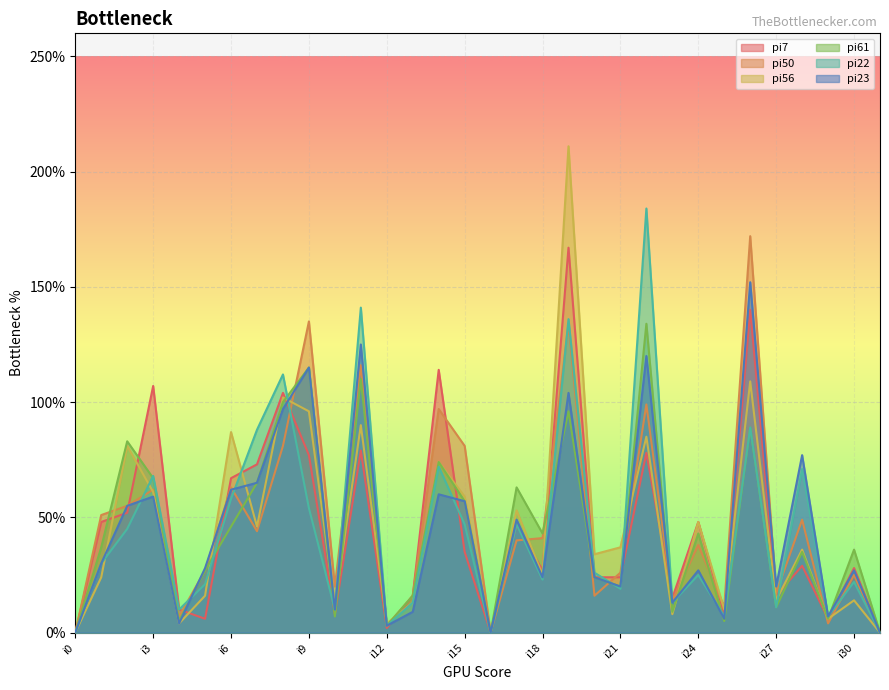

Rank the categories by pi7 value from lowest to highest.

i0, i16, i31, i12, i5, i29, i10, i25, i4, i23, i13, i27, i20, i21, i18, i30, i28, i15, i17, i1, i24, i2, i6, i7, i9, i22, i11, i8, i3, i14, i26, i19